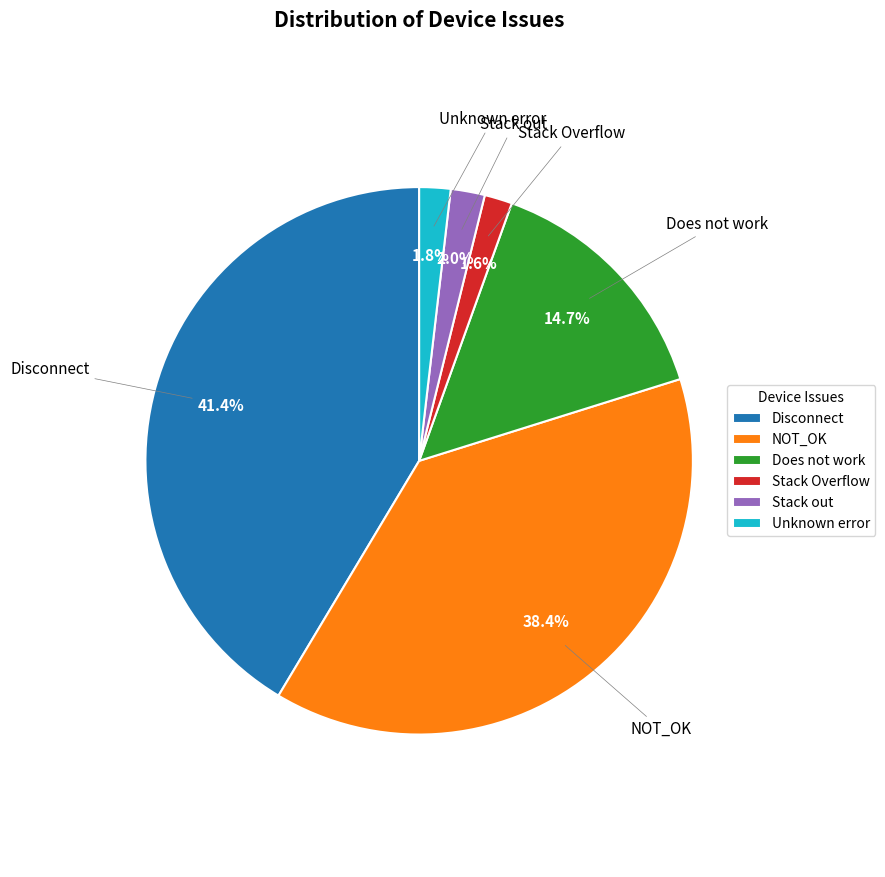

What is the largest slice in the pie chart?

Disconnect